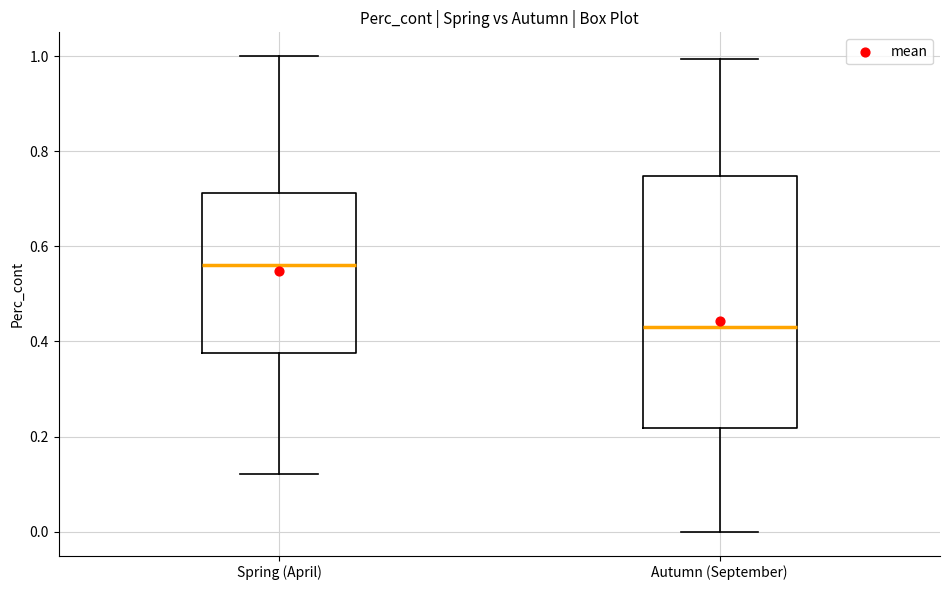

Which box has the lowest median line?

Autumn (September)